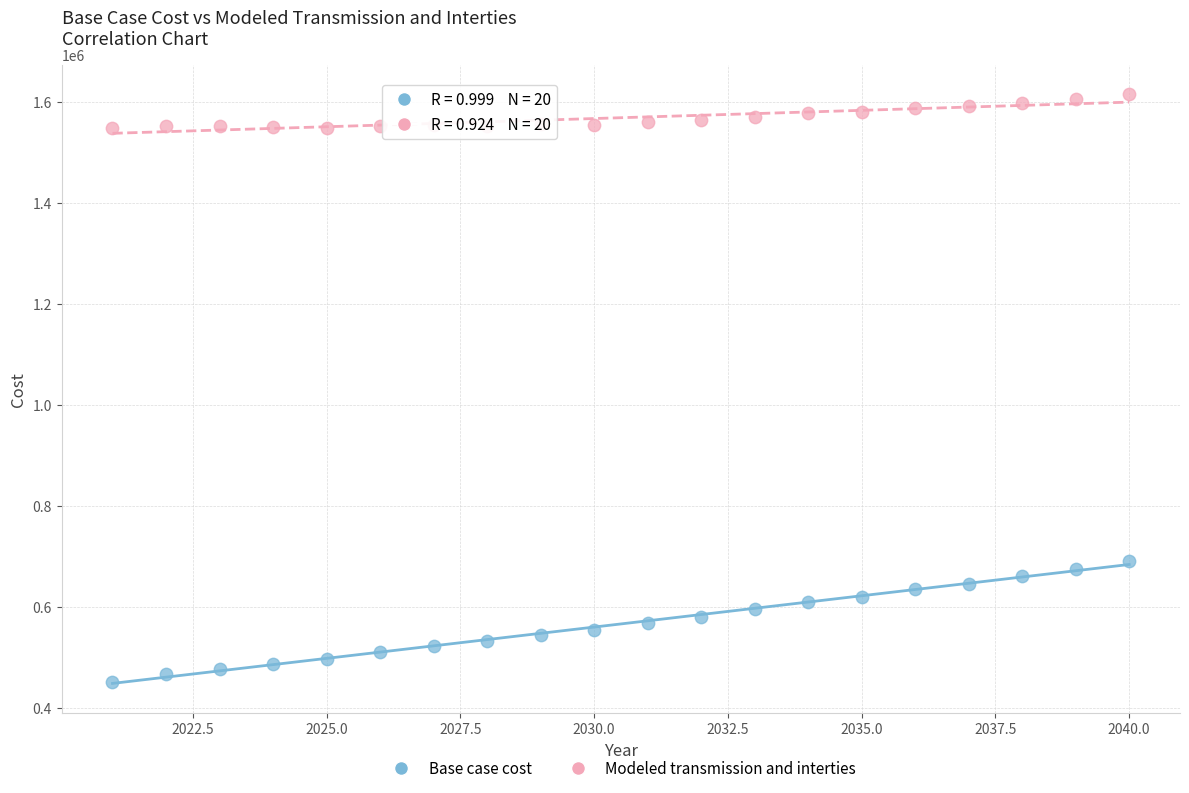

Which series contains the lowest Y value?

Base case cost